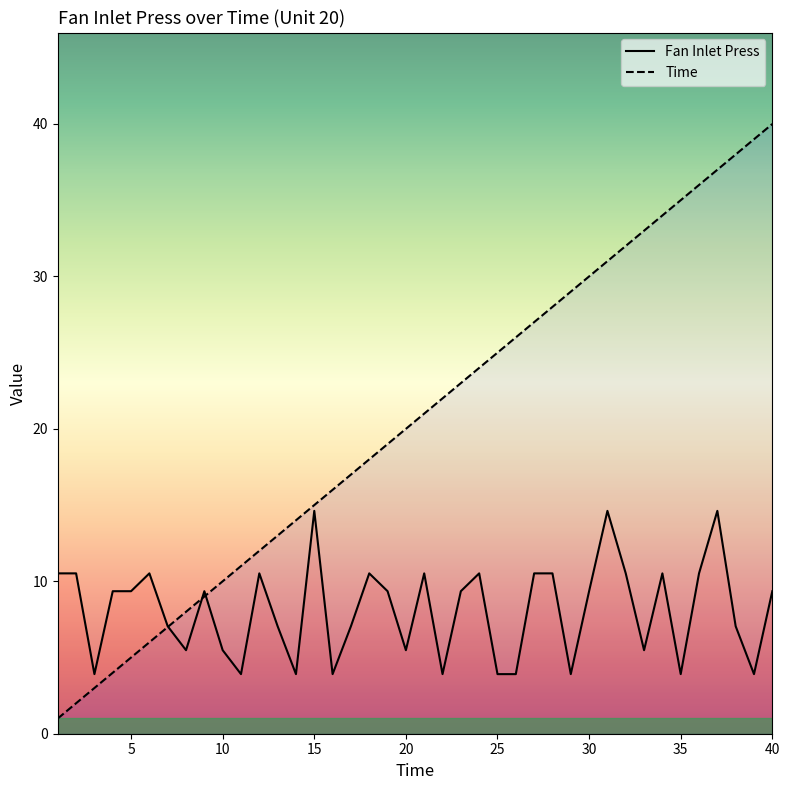

What is the total value across all series at 11?

14.9